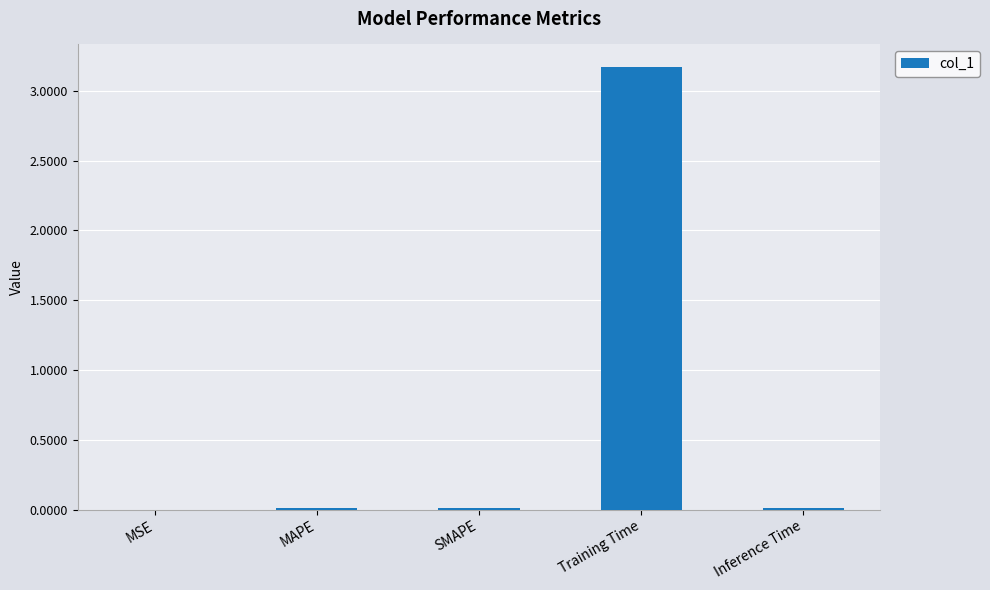

Is it true that the value at MSE is 0.0?

True